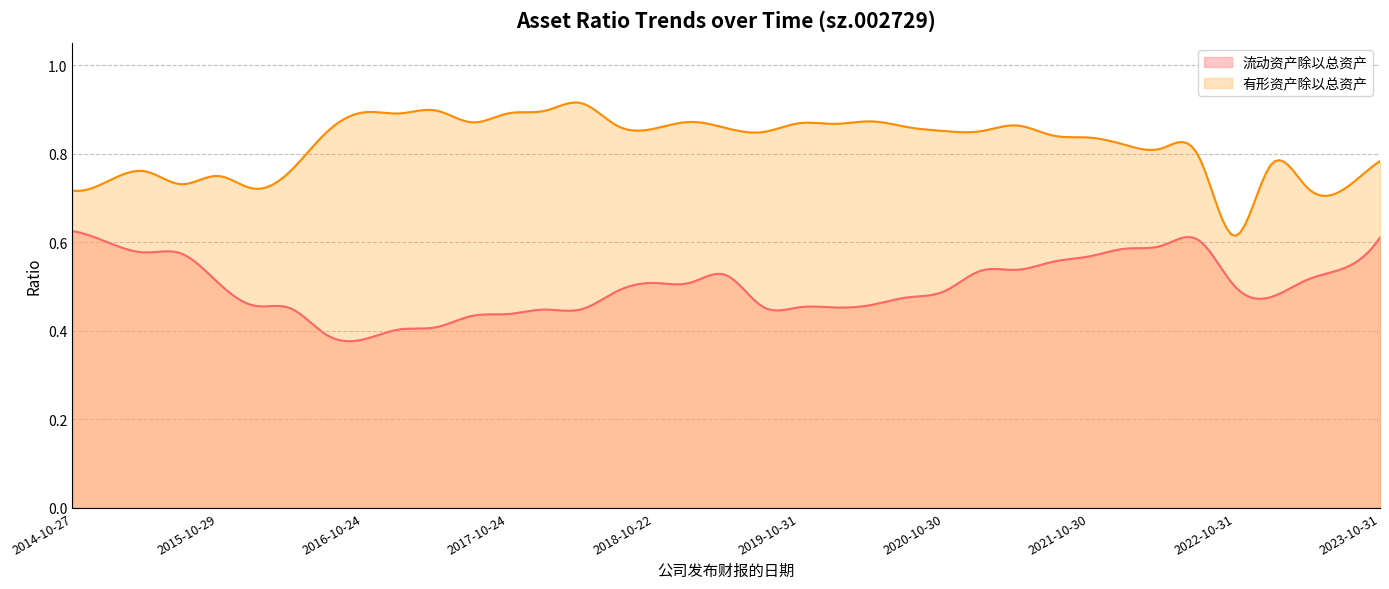

True or false: 流动资产除以总资产 and 有形资产除以总资产 cross at least once.

False